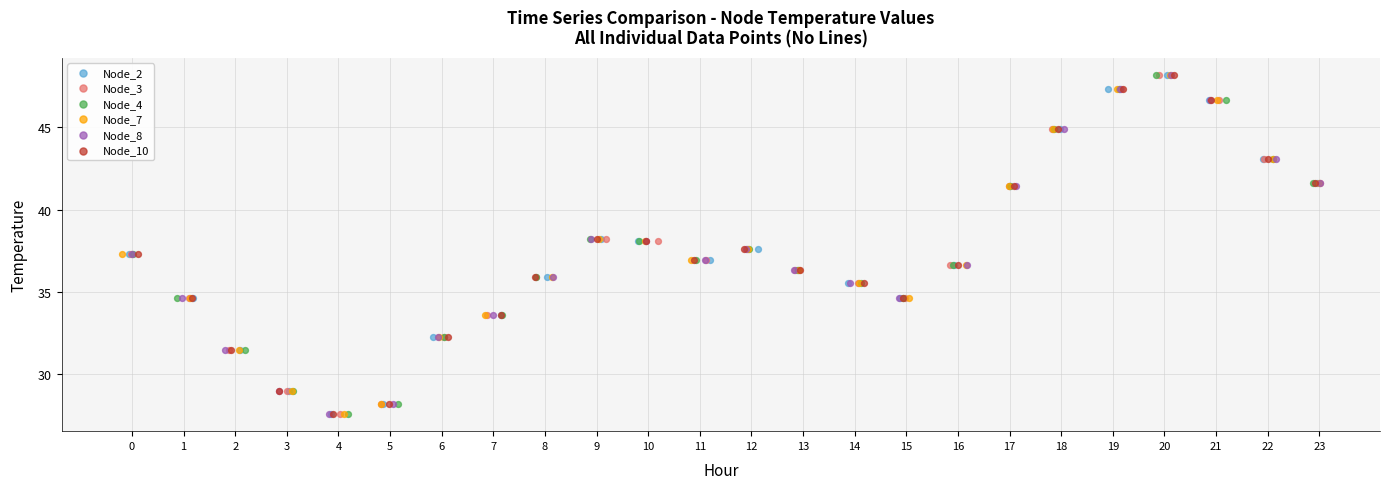

What are all the series names shown in the legend?

Node_2, Node_3, Node_4, Node_7, Node_8, Node_10